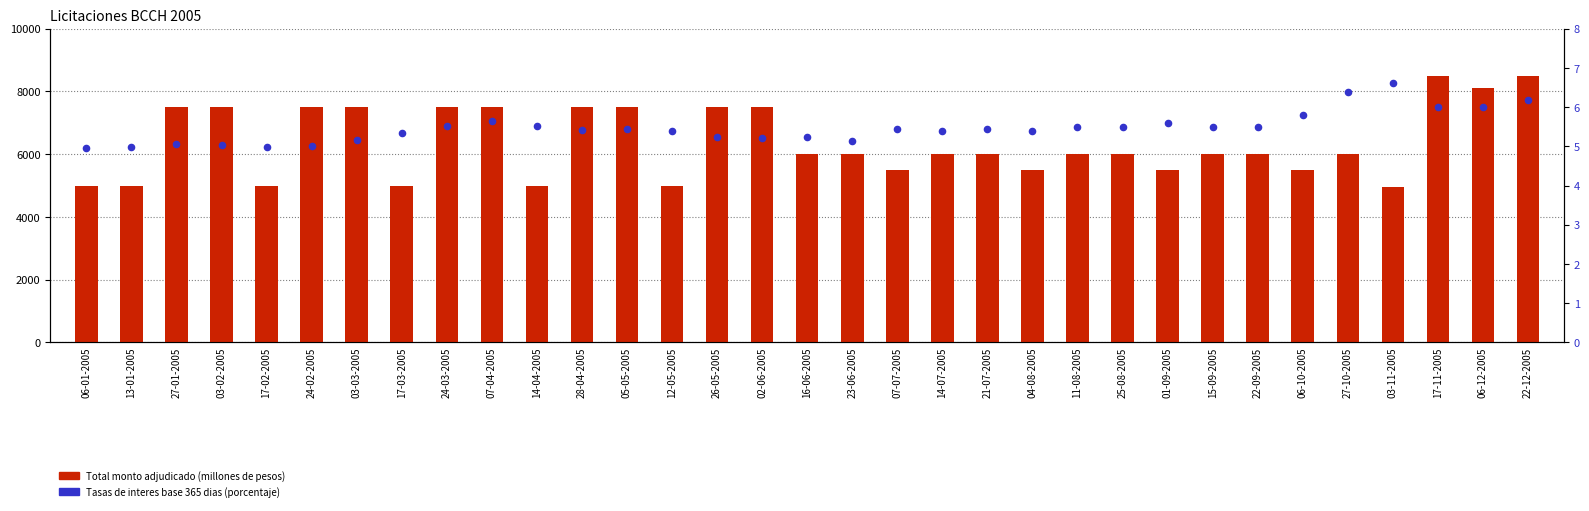

What is the total value across all series at 14-07-2005?

6005.4